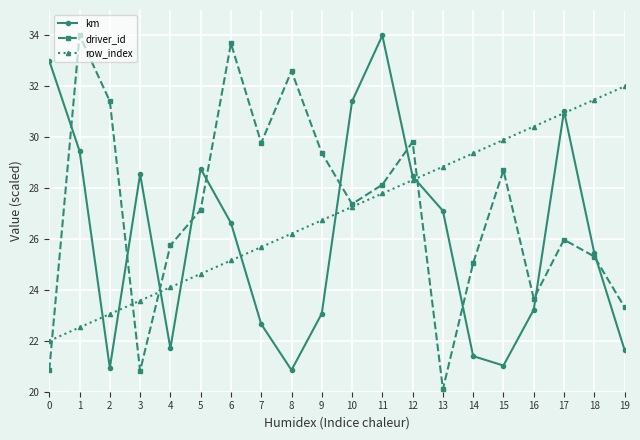

Rank the series at 7 from highest to lowest value.

driver_id, row_index, km